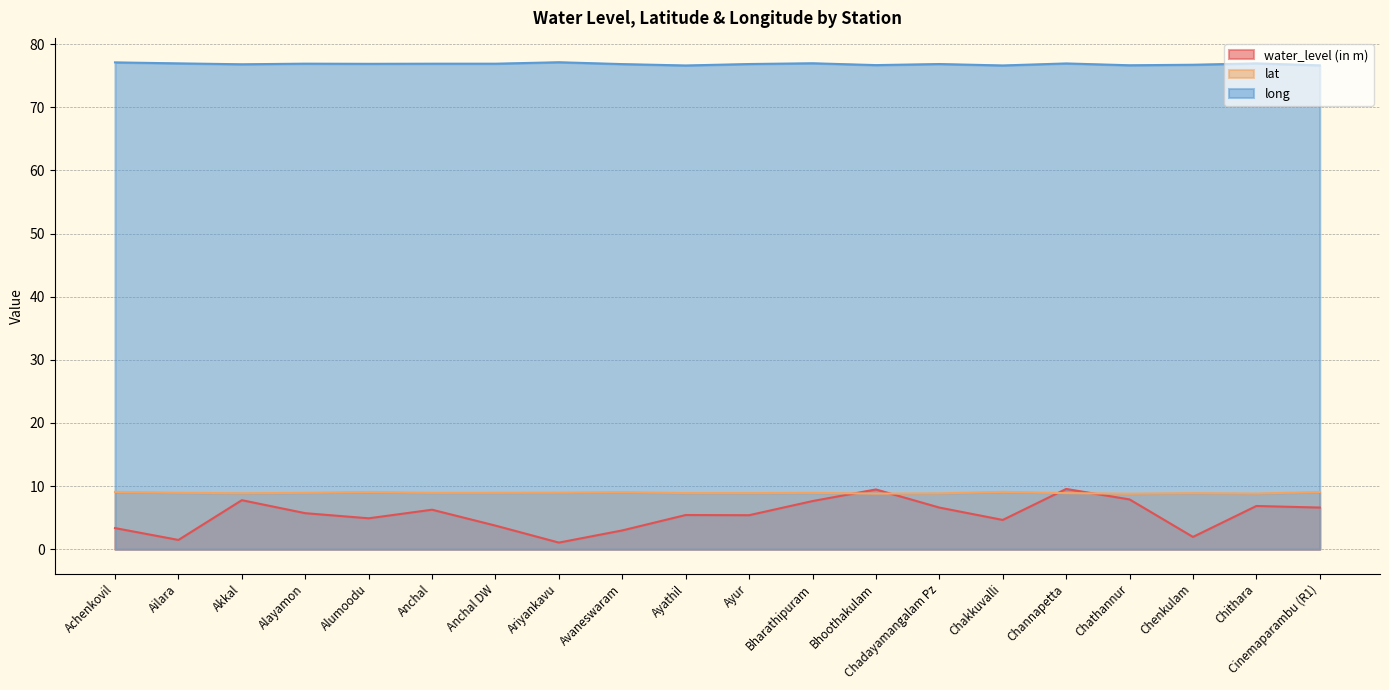

Where is the first local minimum for long?

Akkal